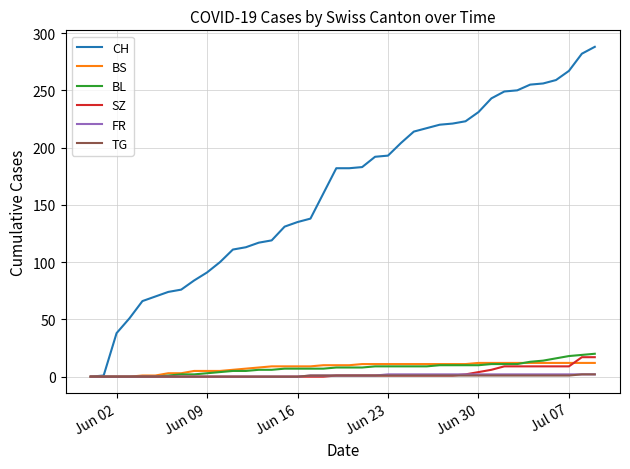

Which series has the largest total across all categories?

CH